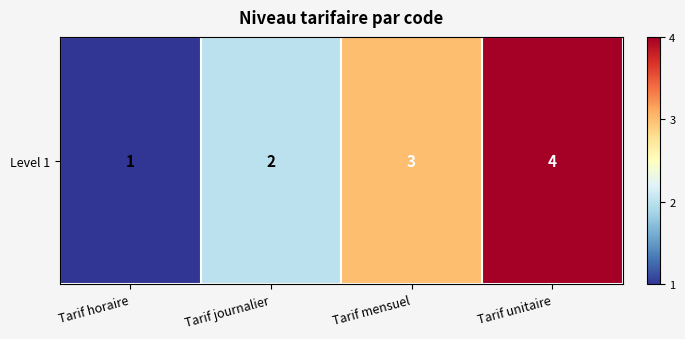

Reading left to right, what are all the values shown in this chart?

Tarif horaire=1	Tarif journalier=2	Tarif mensuel=3	Tarif unitaire=4